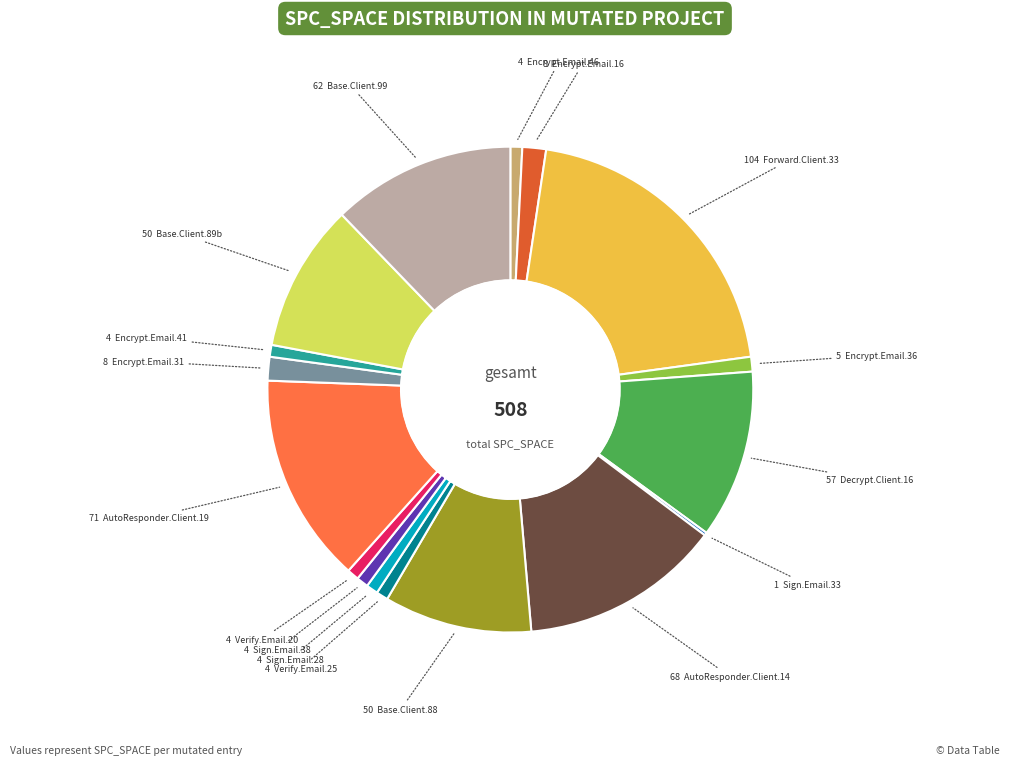

Is there a majority slice in this chart?

No